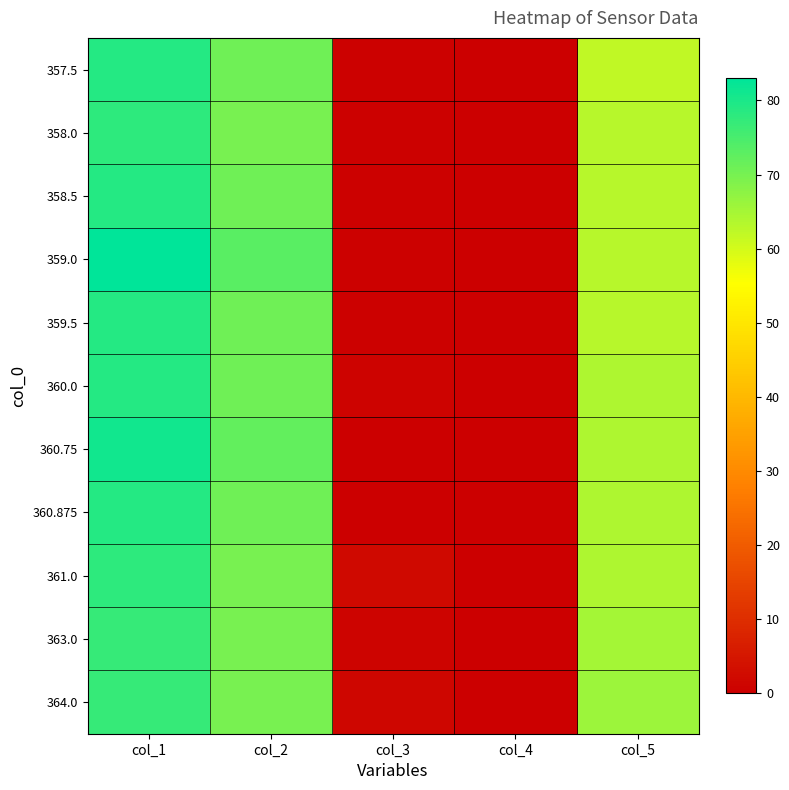

Reading left to right, transcribe all the data shown in this chart.

357.5: col_1=79.0	col_2=71.0	col_3=0.5	col_4=0.0	col_5=62.0
358.0: col_1=78.0	col_2=70.0	col_3=0.5	col_4=0.0	col_5=63.0
358.5: col_1=79.0	col_2=71.0	col_3=0.5	col_4=0.0	col_5=63.0
359.0: col_1=83.0	col_2=73.0	col_3=0.5	col_4=0.0	col_5=63.0
359.5: col_1=79.0	col_2=71.0	col_3=0.5	col_4=0.0	col_5=63.0
360.0: col_1=79.0	col_2=71.0	col_3=0.8	col_4=0.0	col_5=64.0
360.75: col_1=81.0	col_2=72.0	col_3=0.1	col_4=0.0	col_5=64.0
360.875: col_1=79.0	col_2=71.0	col_3=0.1	col_4=0.0	col_5=64.0
361.0: col_1=78.0	col_2=70.0	col_3=2.0	col_4=0.0	col_5=64.0
363.0: col_1=77.0	col_2=70.0	col_3=1.0	col_4=0.0	col_5=65.0
364.0: col_1=77.0	col_2=70.0	col_3=1.5	col_4=0.0	col_5=66.0